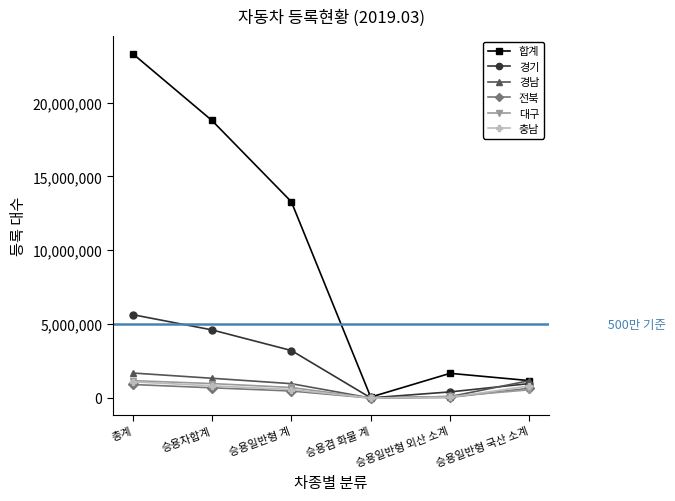

Is it true that 충남 equals 46721 at 승용일반형 외산 소계?

True